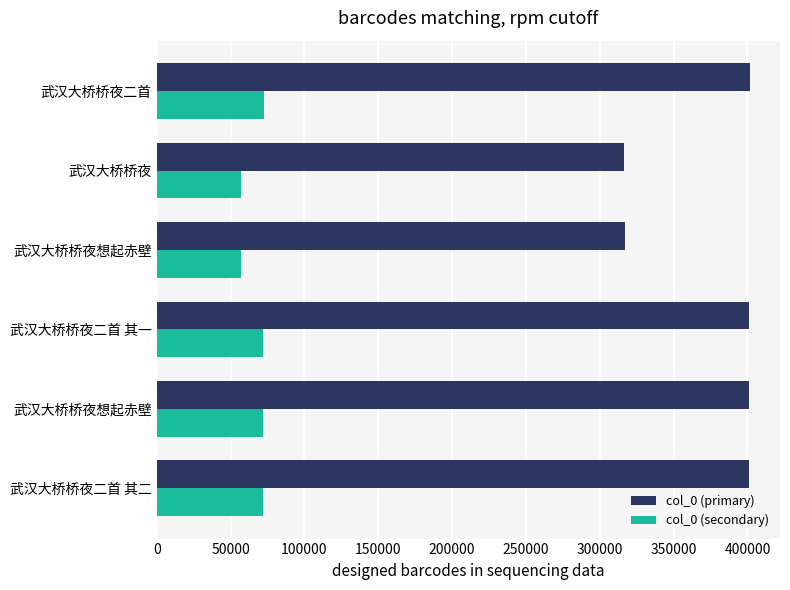

How many categories are shown in the chart?

6